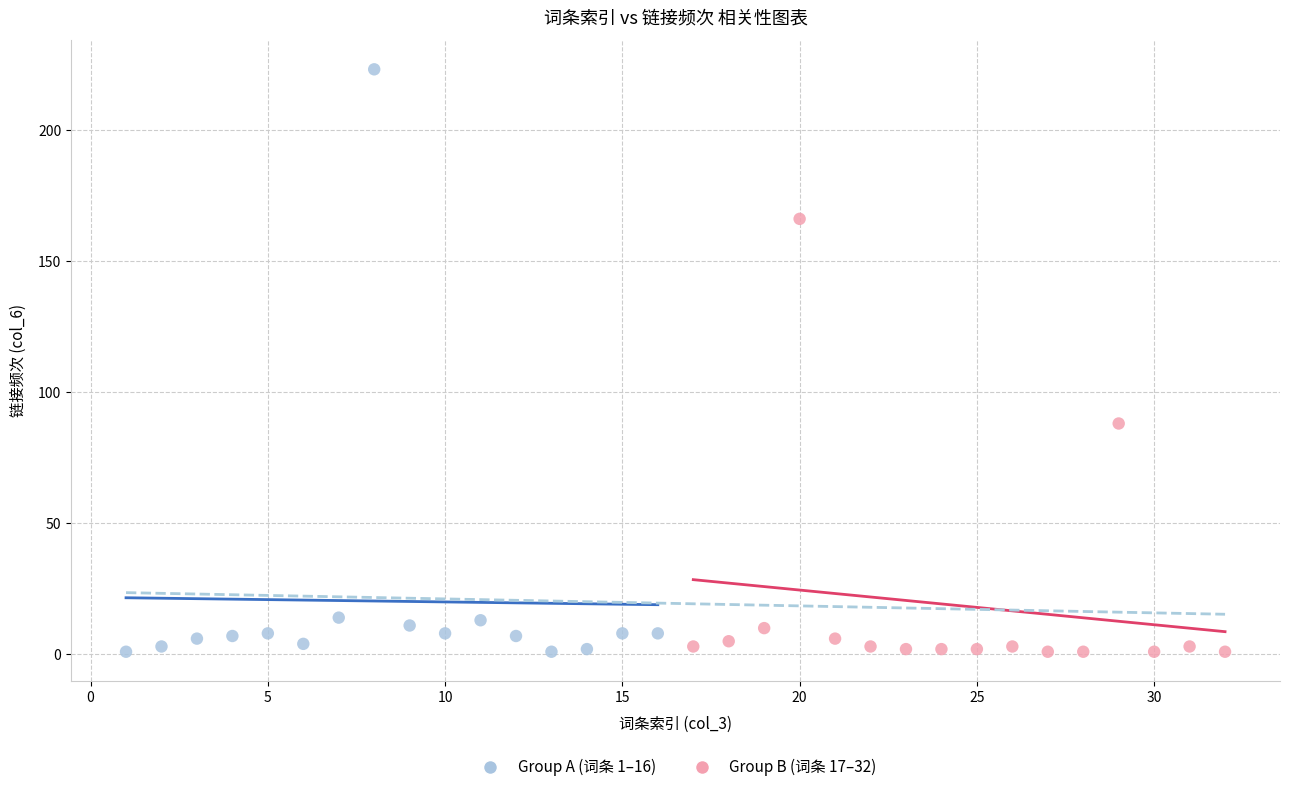

Which series has the widest spread of Y values?

Group A (词条 1–16)